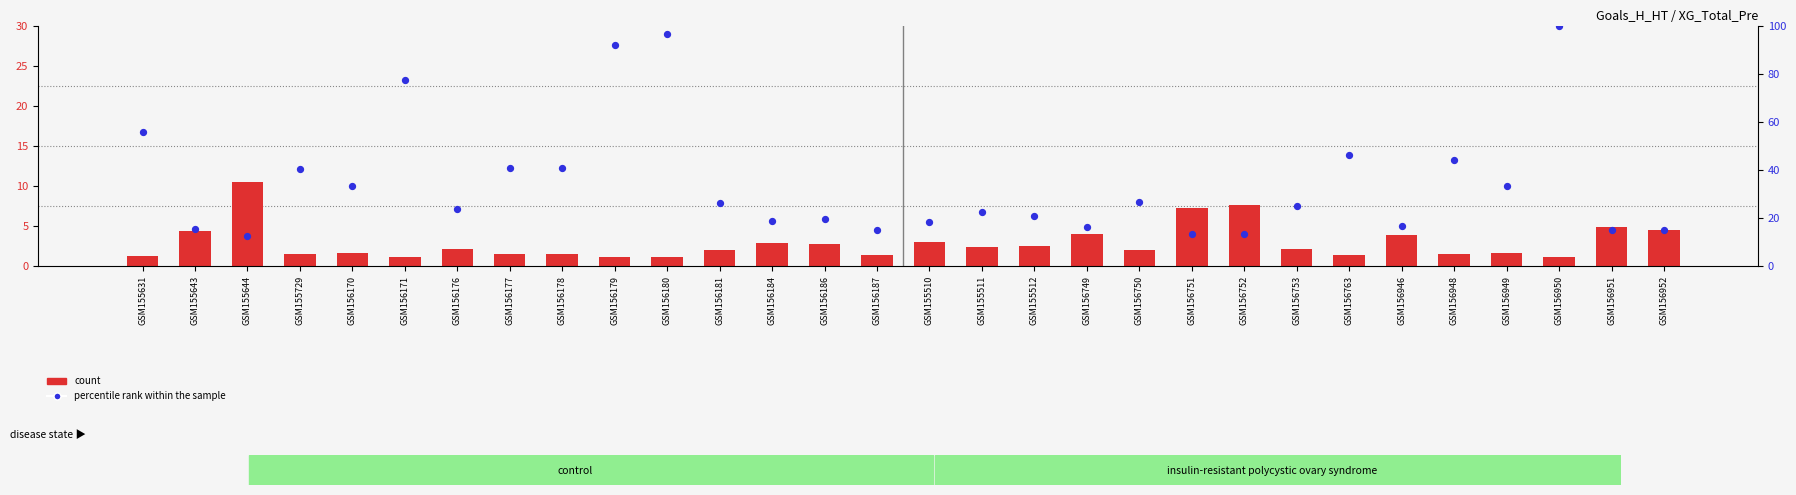

What is the total value across all series at GSM156171?

78.5